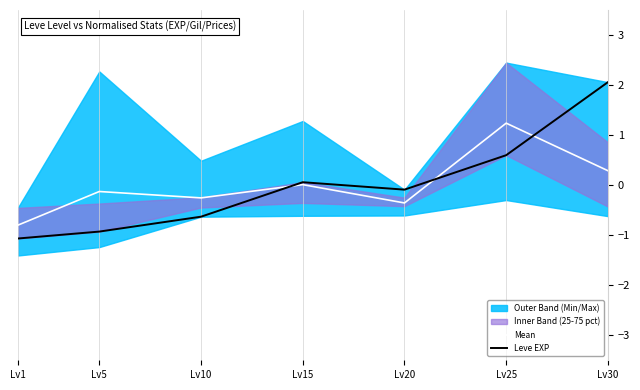

True or false: Leve EXP has more than 2 interior local peaks.

False